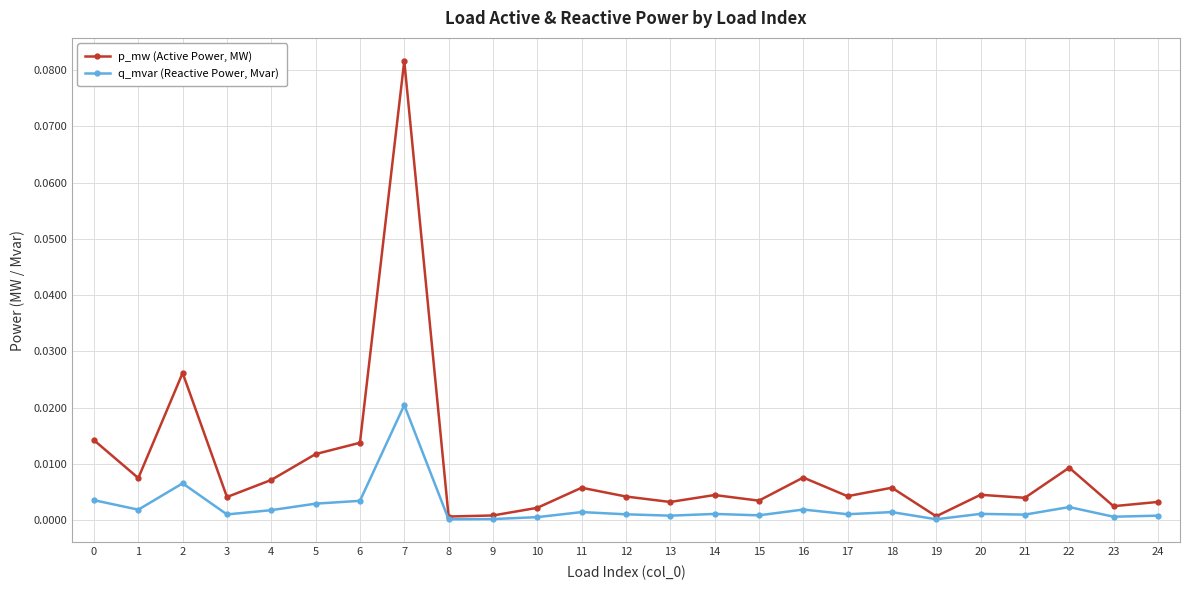

At which category does p_mw (Active Power, MW) reach its first local peak?

2